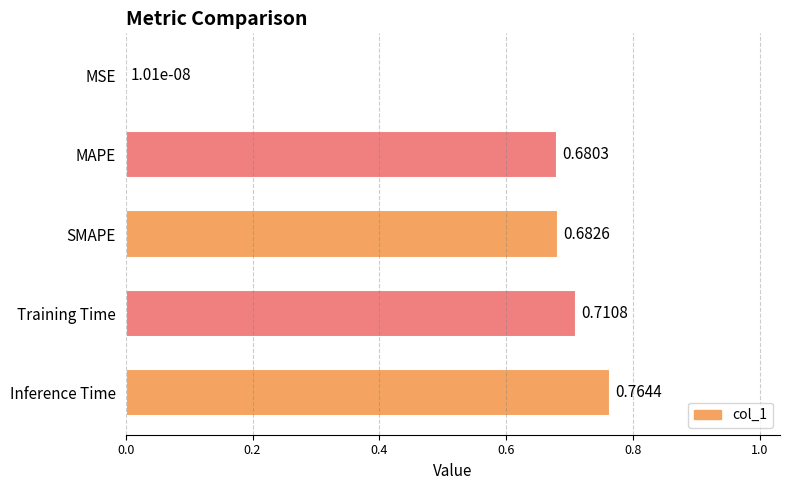

Between Inference Time and MAPE, which is larger?

Inference Time